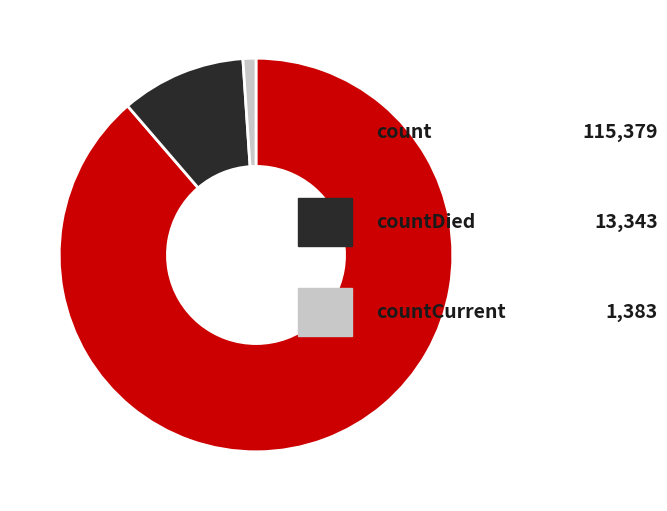

Count the number of slices in the pie.

3